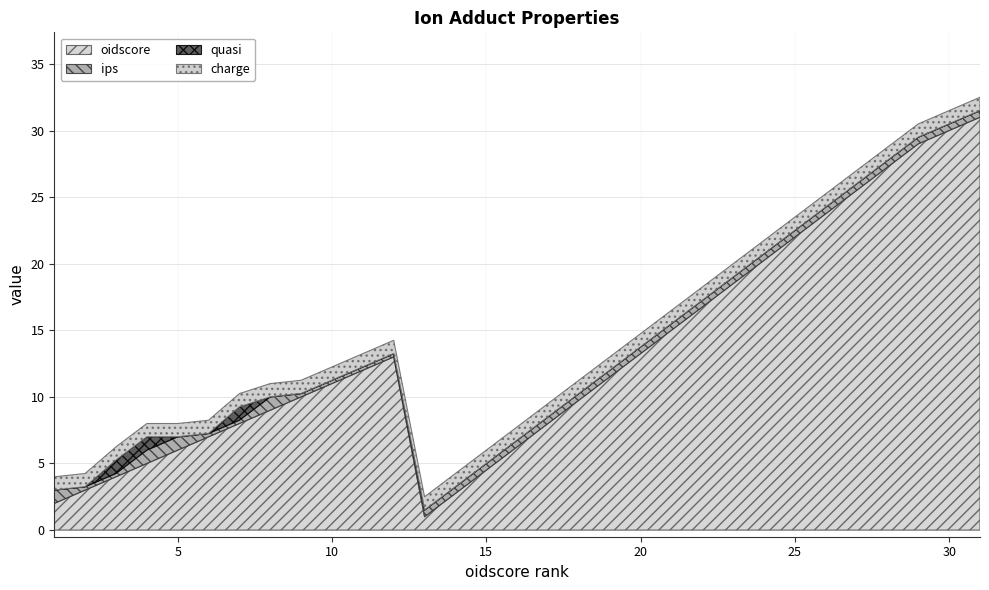

List the series in order of their peak value, highest first.

oidscore, ips, quasi, charge